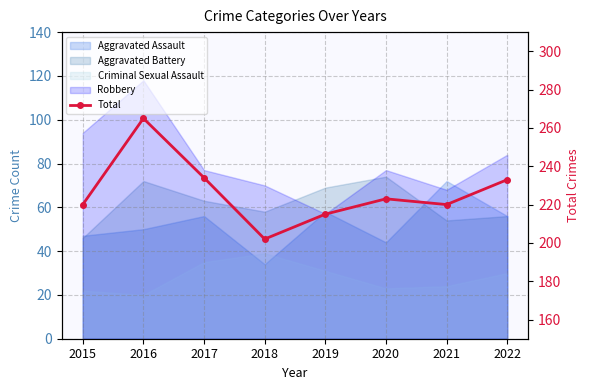

Which has a higher value, 2019 or 2015?

2015